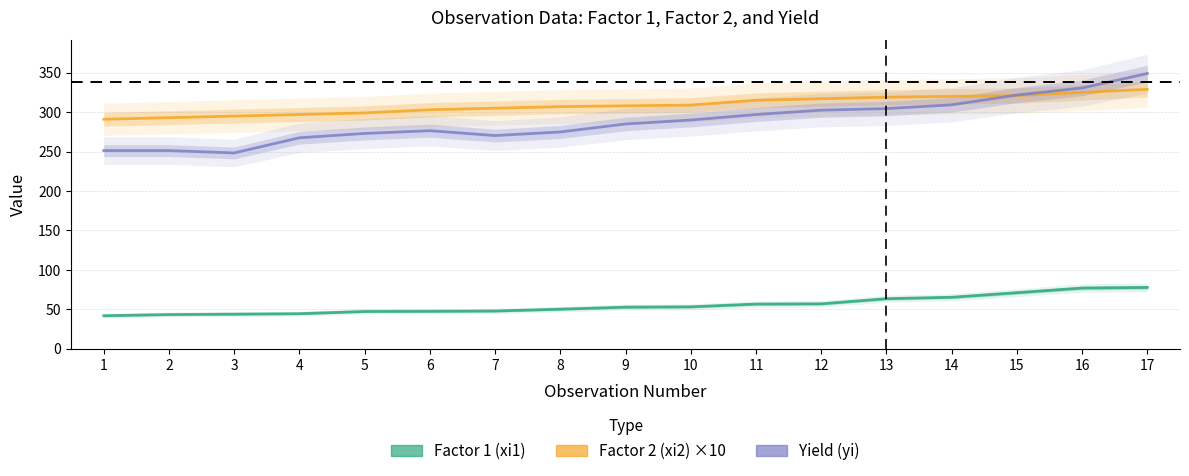

What is the minimum value for Yield (yi)?

248.3